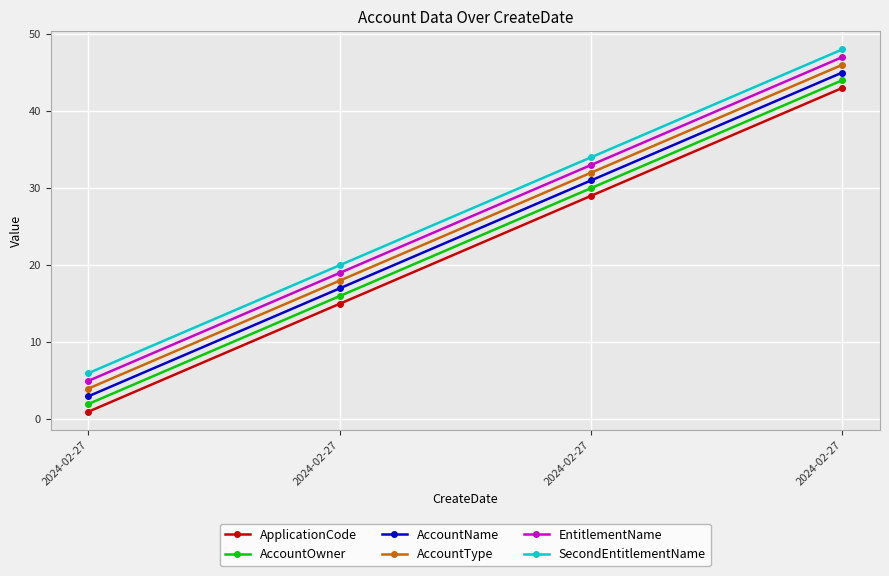

Is the value of SecondEntitlementName at 2024-02-27 greater than the value of ApplicationCode at 2024-02-27?

Yes